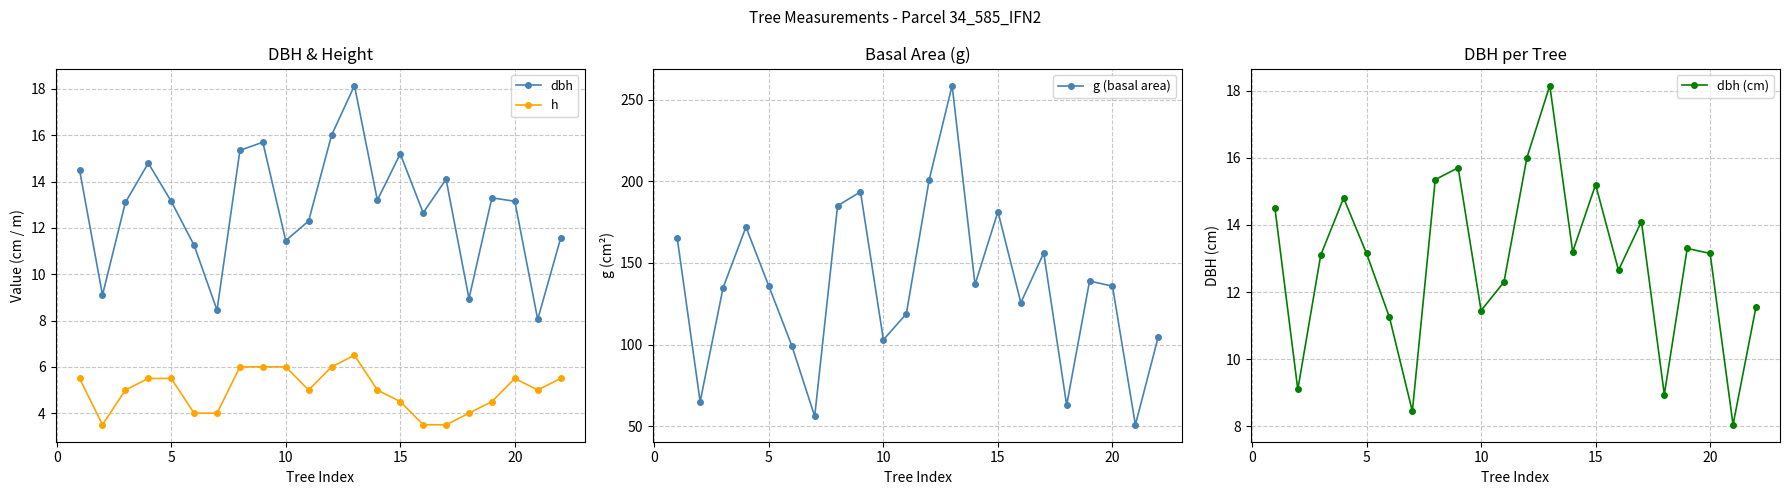

At how many categories does at least one series exceed 122?

14